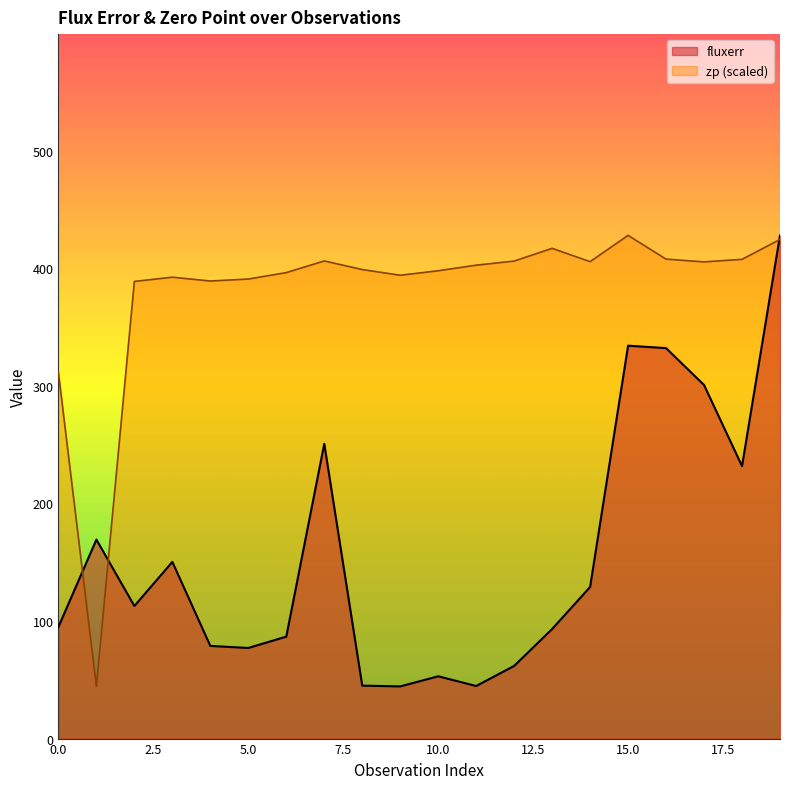

What is the value of the zp point at the 17th from the left?

407.9